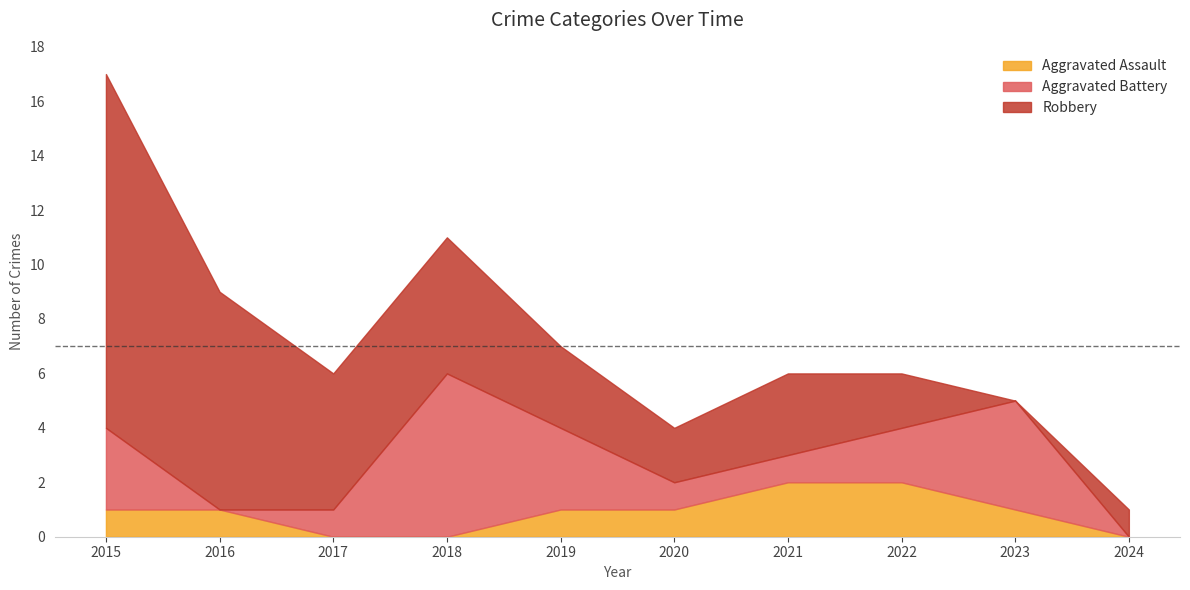

The Robbery series shows 3 at 2019. True or false?

True